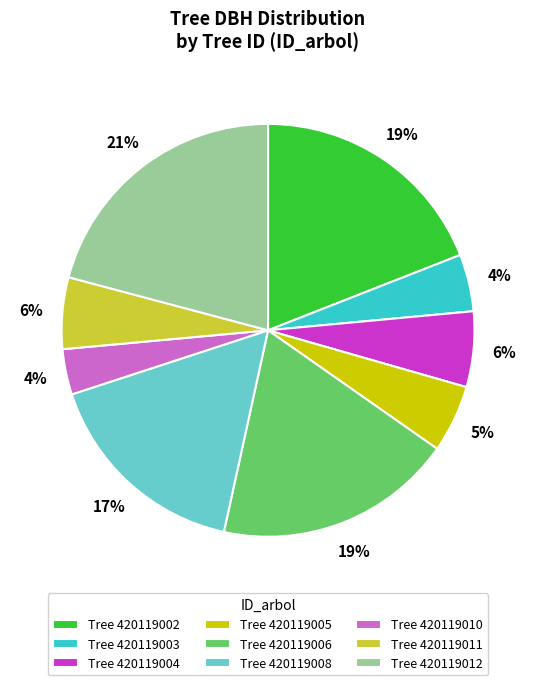

To the nearest percent, what portion does Tree 420119005 represent?

5%